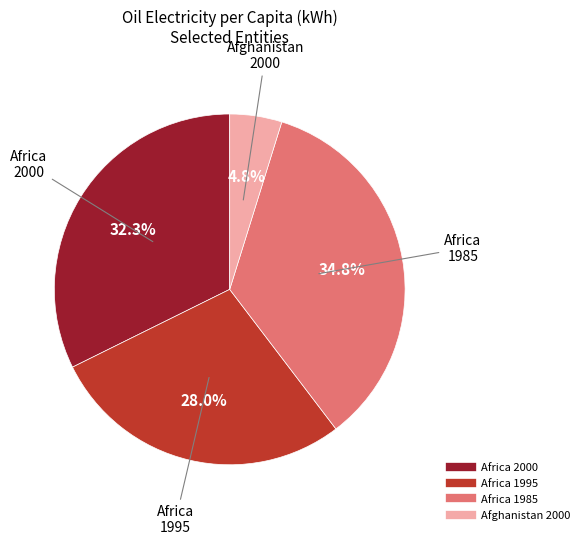

Rank the categories by value from highest to lowest.

Africa 1985, Africa 2000, Africa 1995, Afghanistan 2000